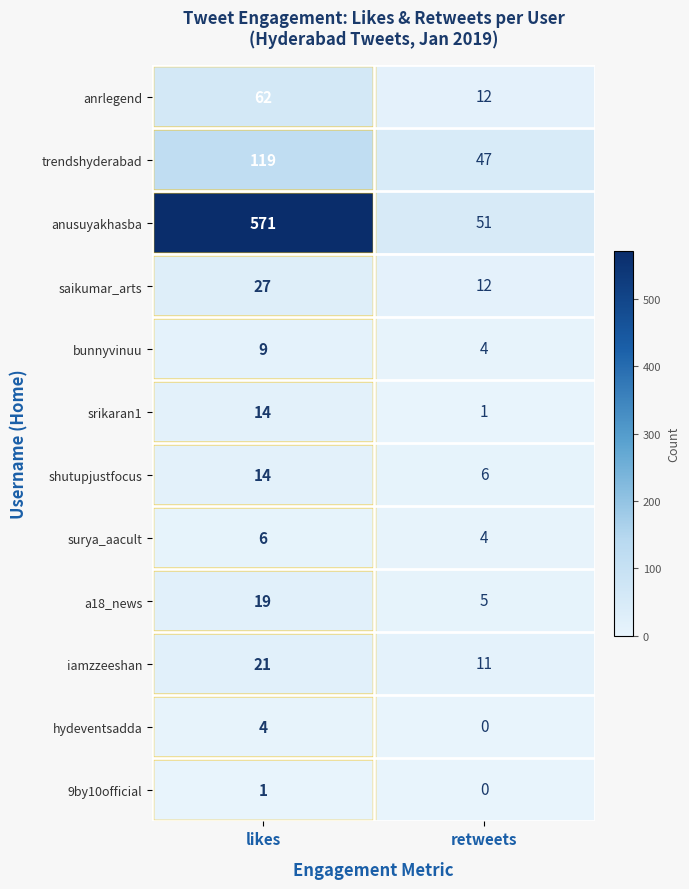

Rank the categories by shutupjustfocus value from highest to lowest.

likes, retweets